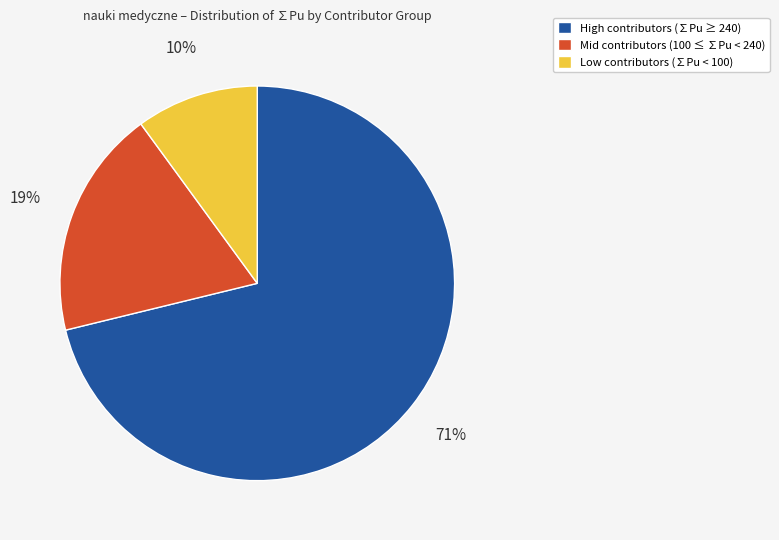

To the nearest percent, what is the difference between the largest and smallest slice percentages?

61%